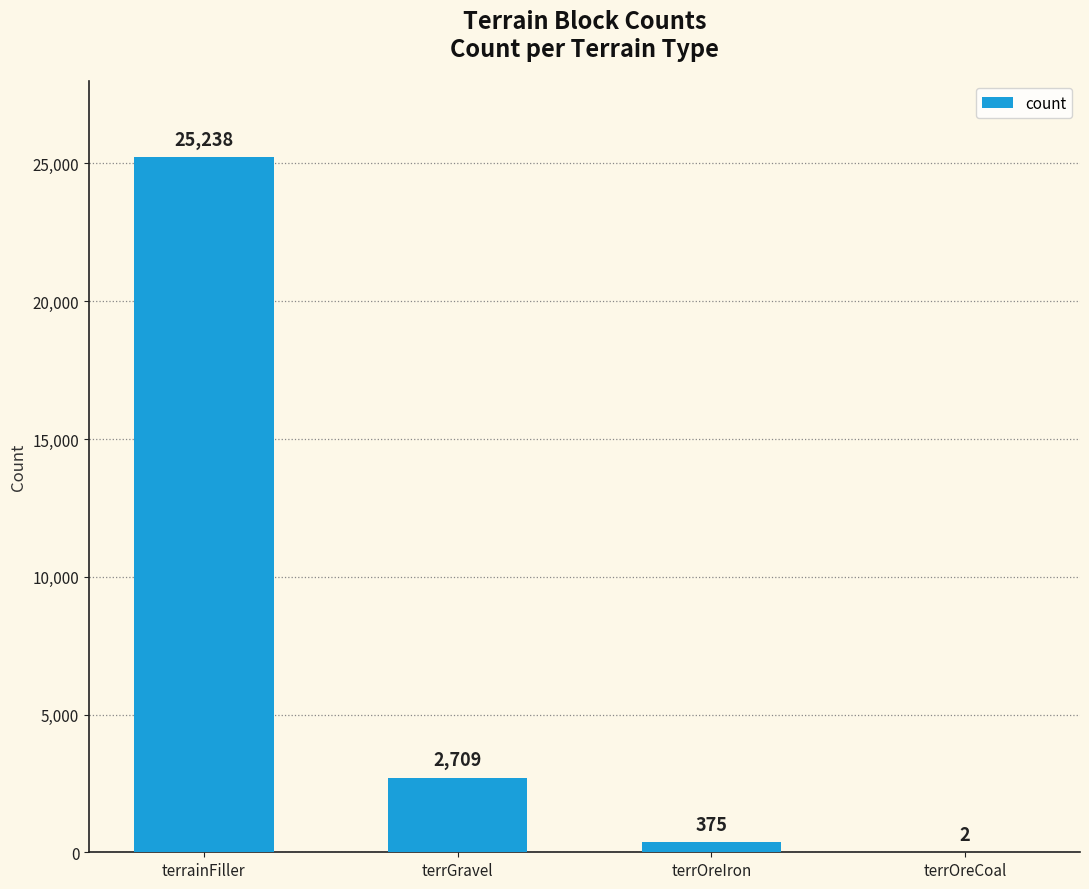

What is the sum of all values?

28324